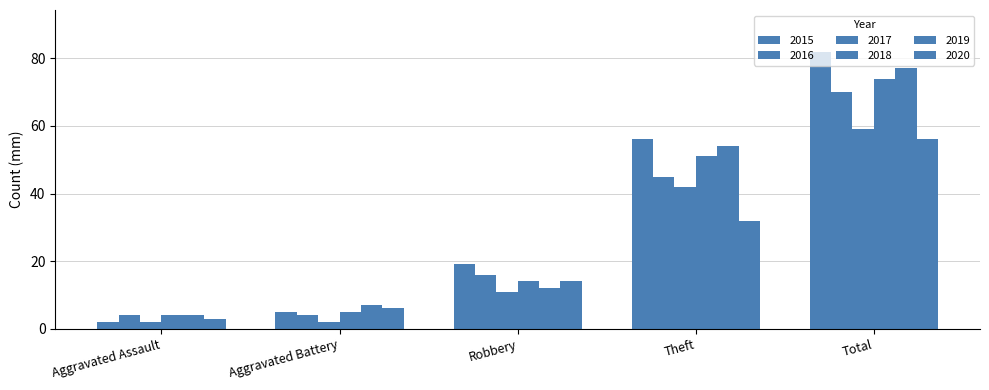

What is the total value across all series at Aggravated Battery?

29